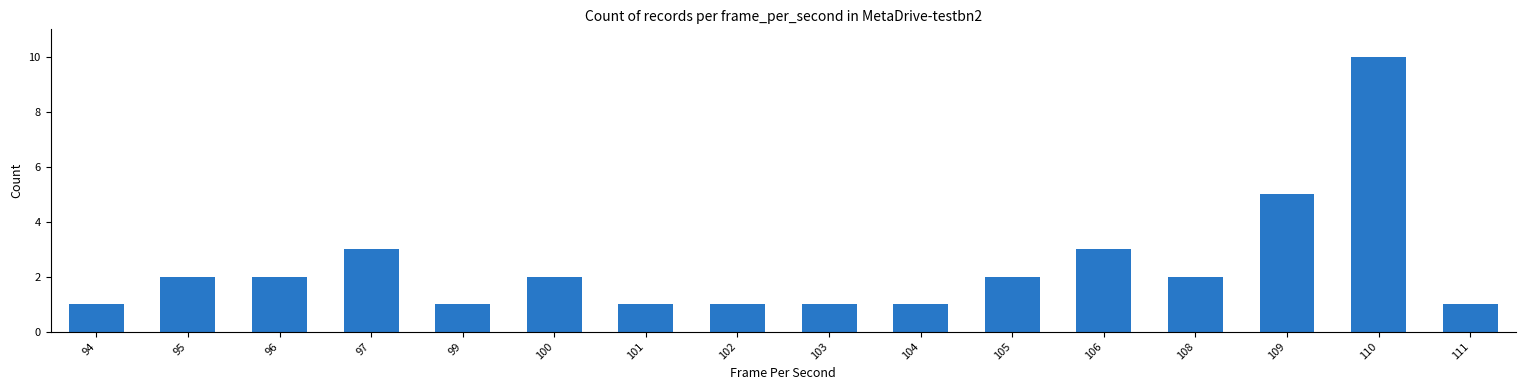

Where is the data nearest to the value 5?

109